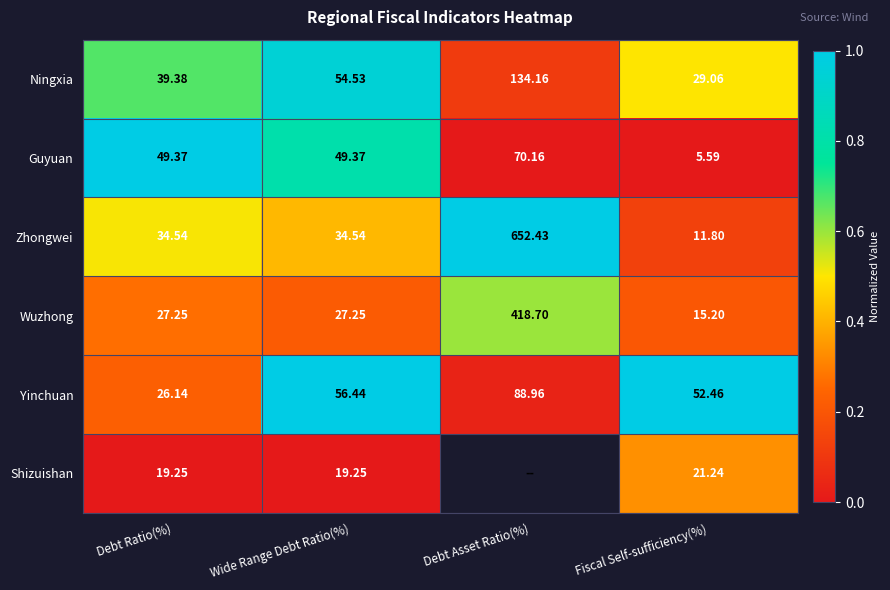

Which series changed the most between Debt Ratio(%) and Wide Range Debt Ratio(%)?

Yinchuan